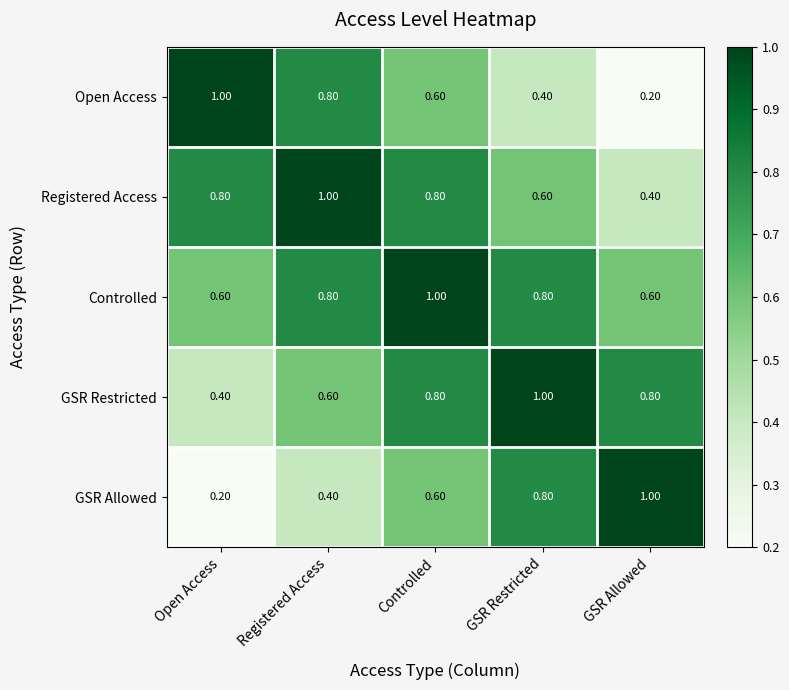

At which category is the sum across all series the highest?

Controlled